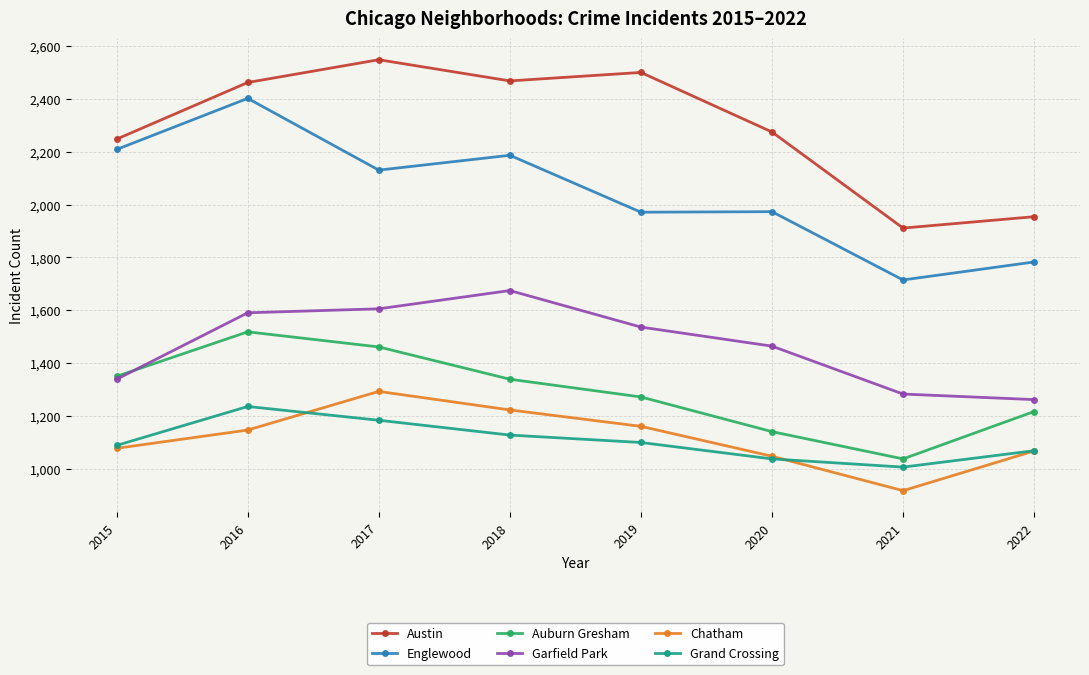

At how many categories does at least one series exceed 1760?

8